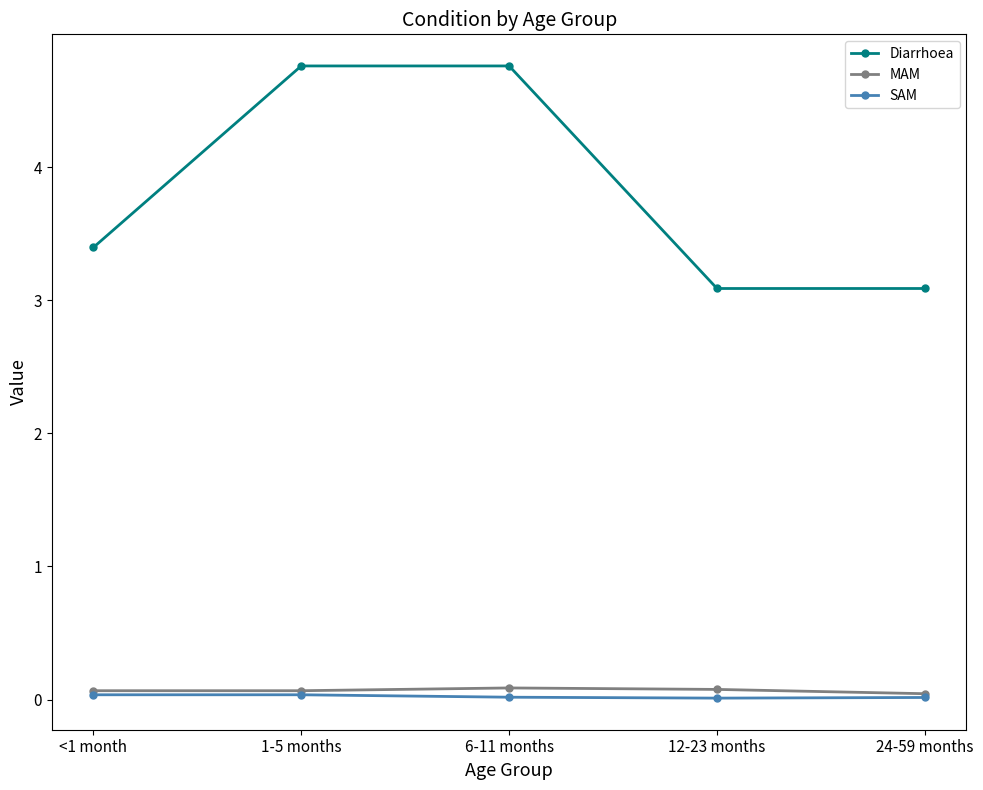

What is the maximum value for Diarrhoea?

4.8